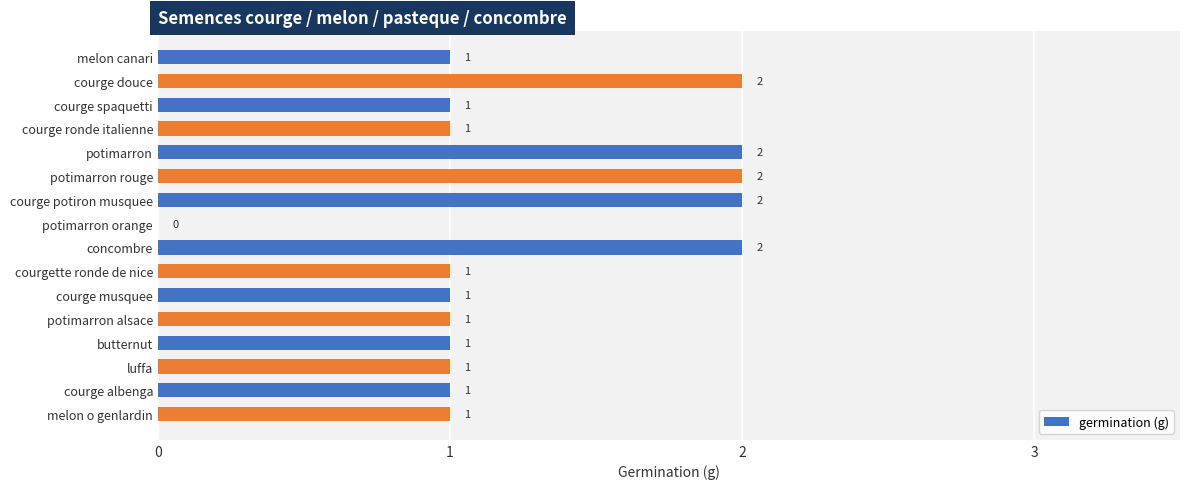

What is the sum of all values?

20